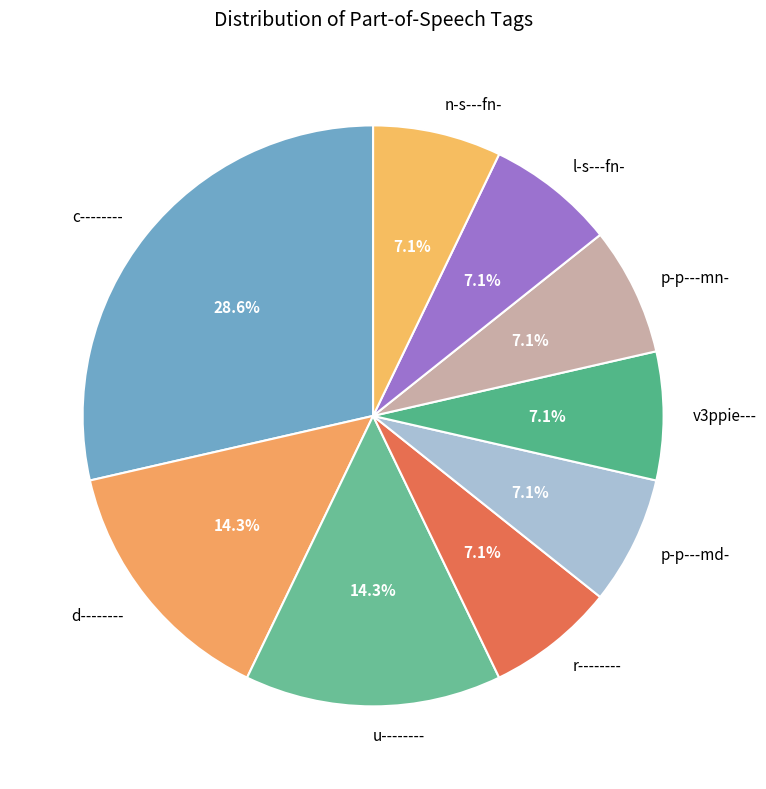

Is u-------- the majority of the pie?

No